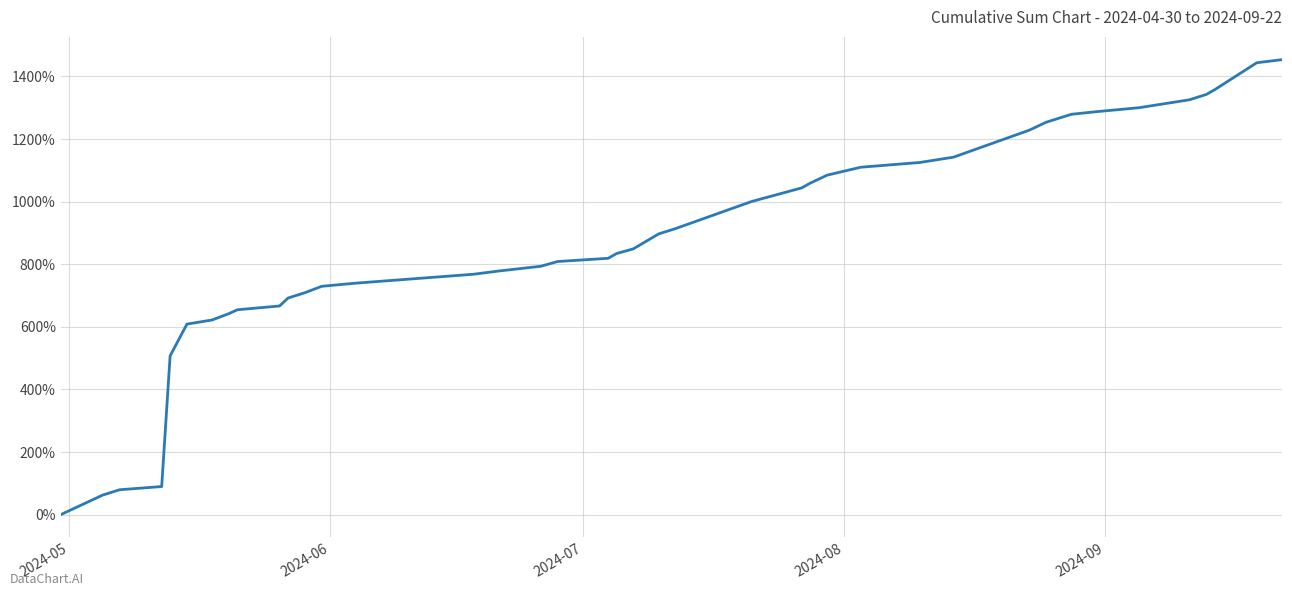

What is the greatest value displayed?

1453.5